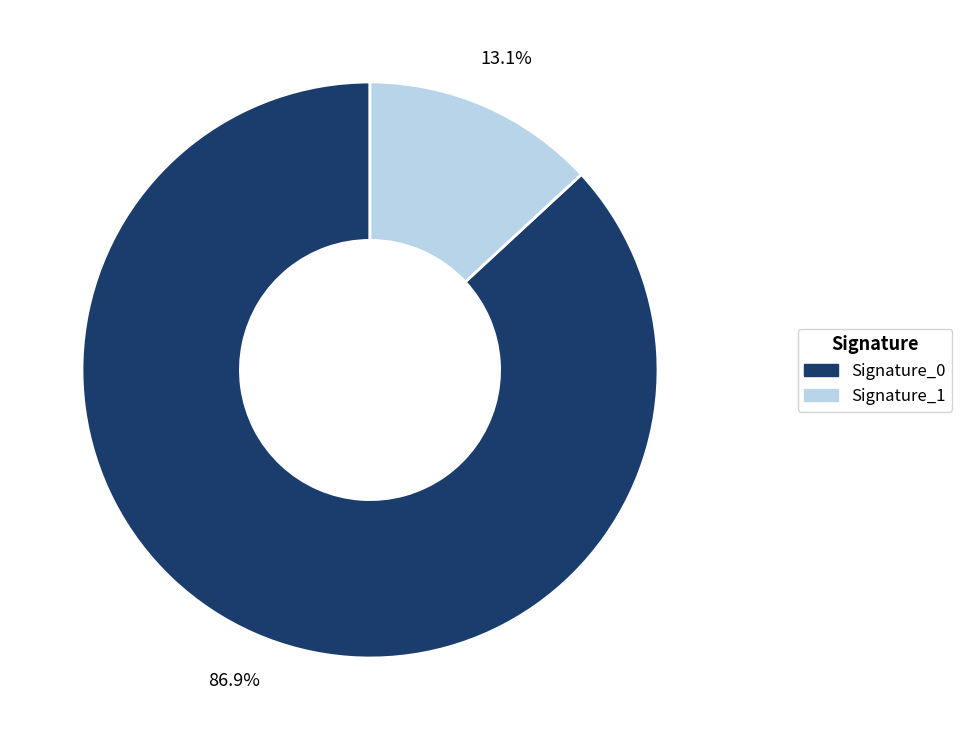

How many slices are in this pie chart?

2